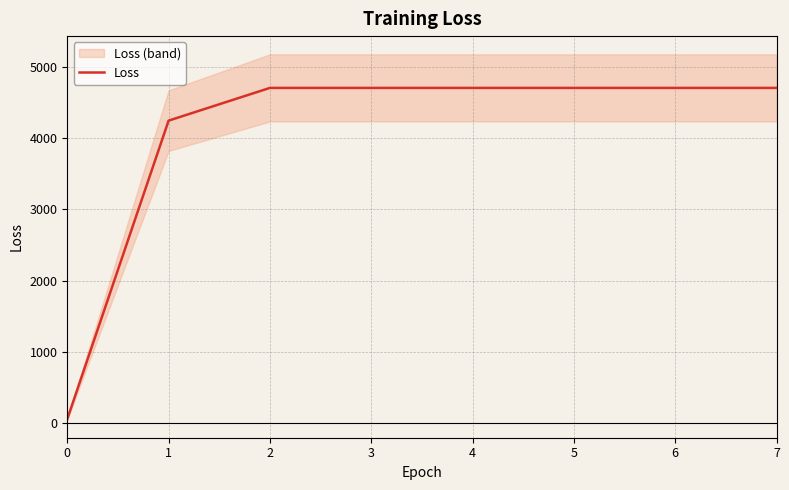

The chart shows a value of 2872.3 at 4. True or false?

False